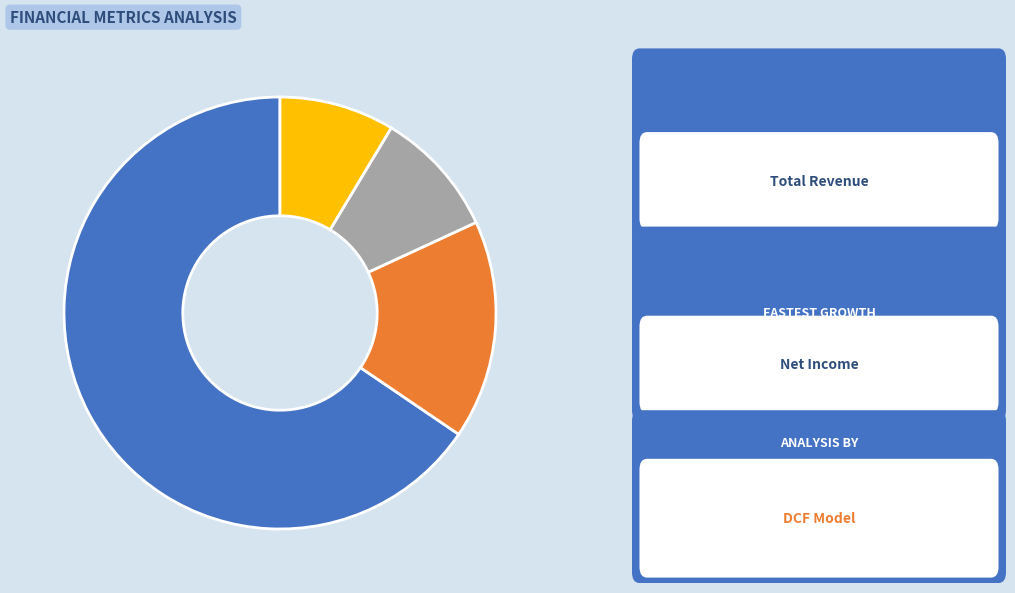

Is there a majority slice in this chart?

Yes